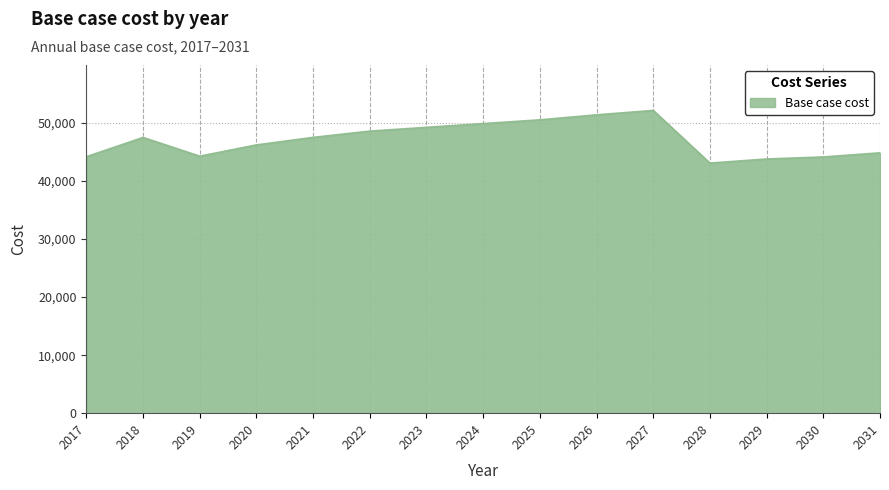

What is the difference between the maximum and minimum values?

9075.3